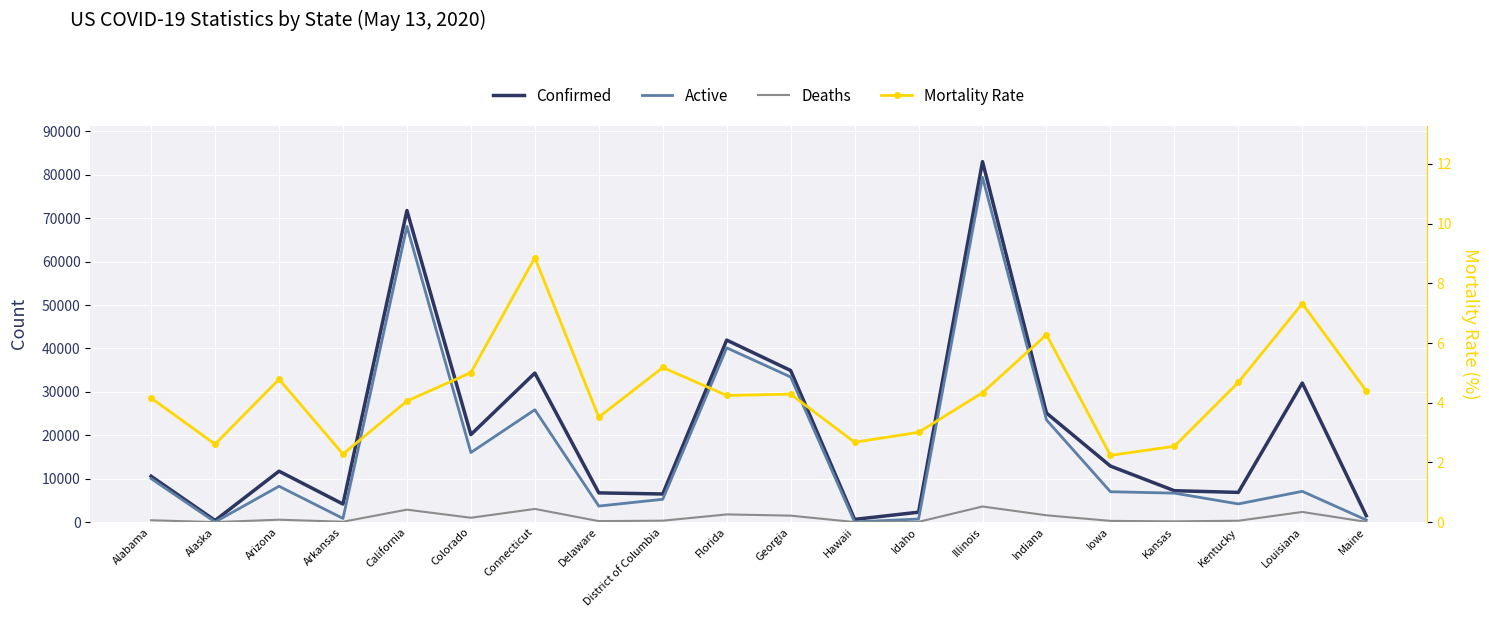

What is the average value of the Deaths series?

1017.6